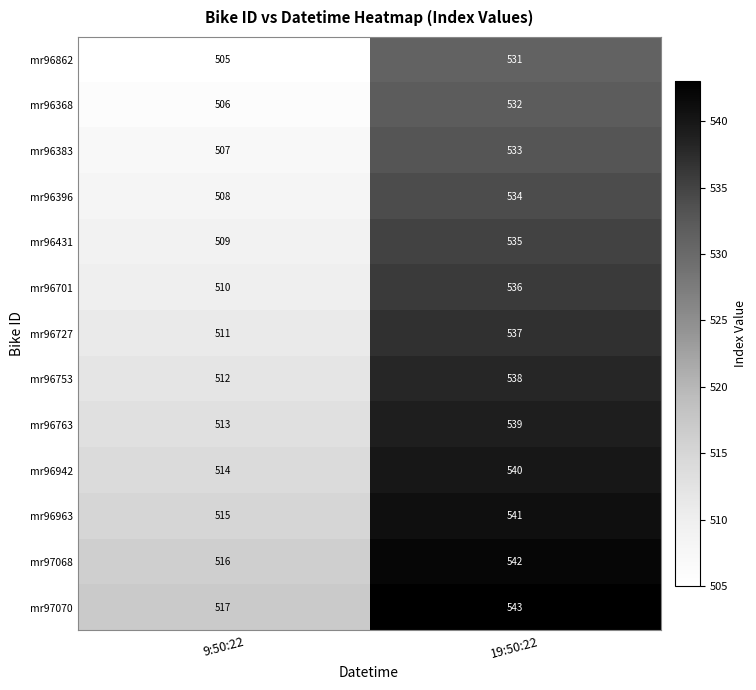

At how many categories does at least one series exceed 506?

2